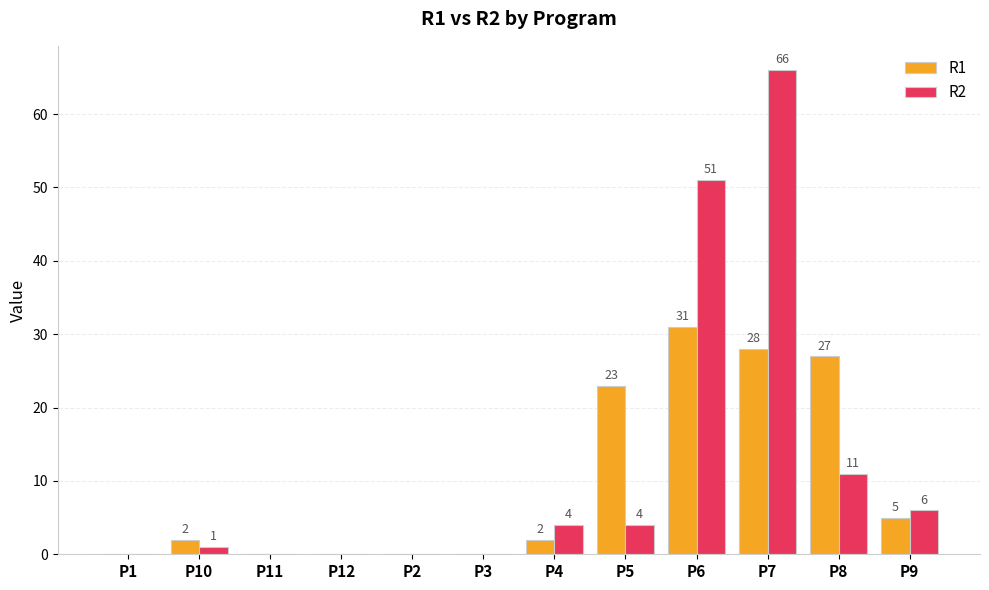

What is the highest value of the R2 series?

66